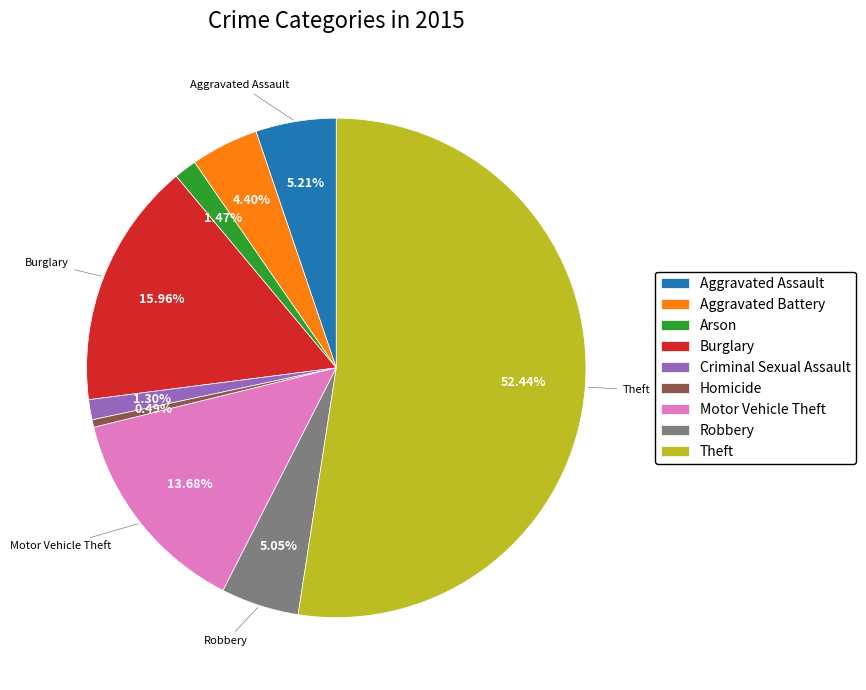

Is Theft the majority of the pie?

Yes